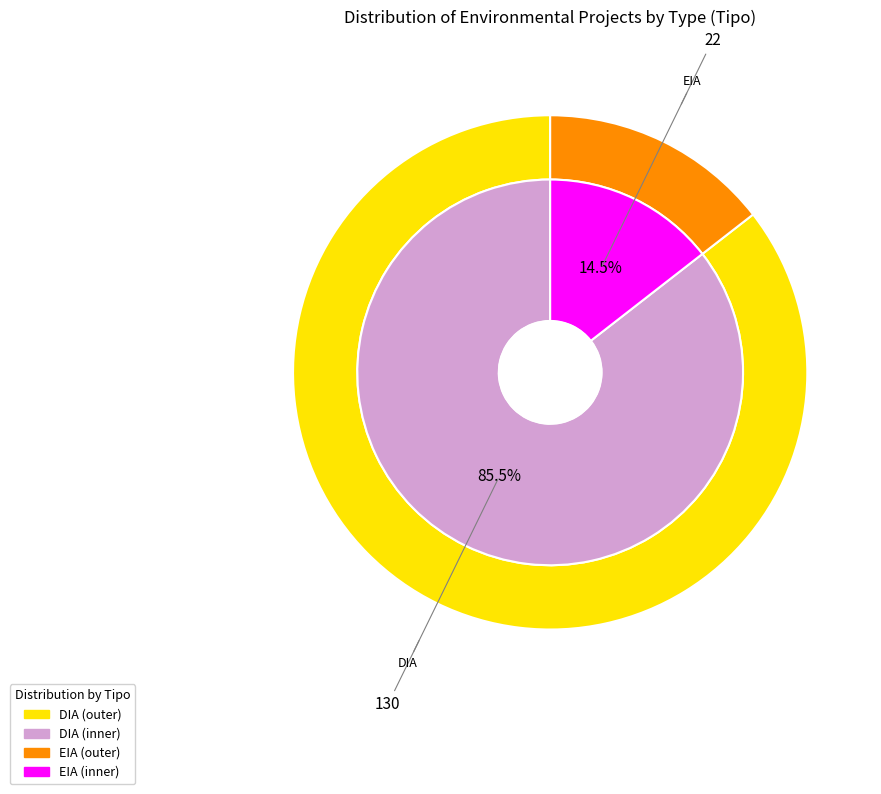

What is the ratio of the value at DIA to the value at EIA?

5.9